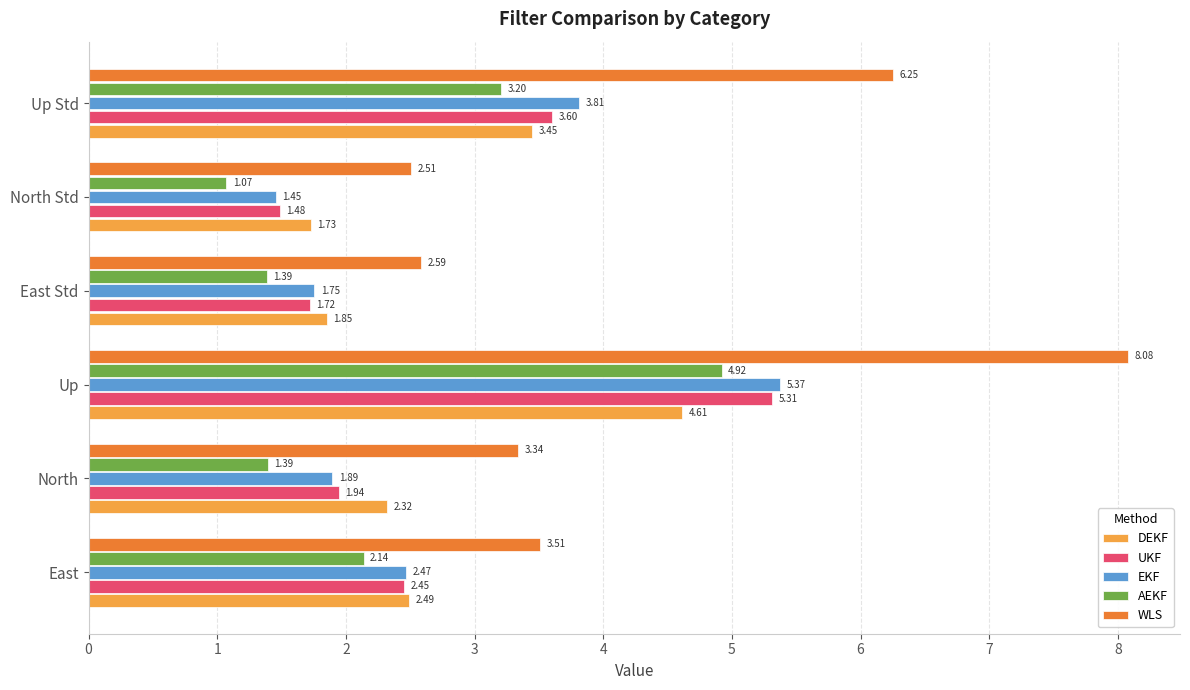

What is the sum of the WLS values at North Std and Up?

10.6